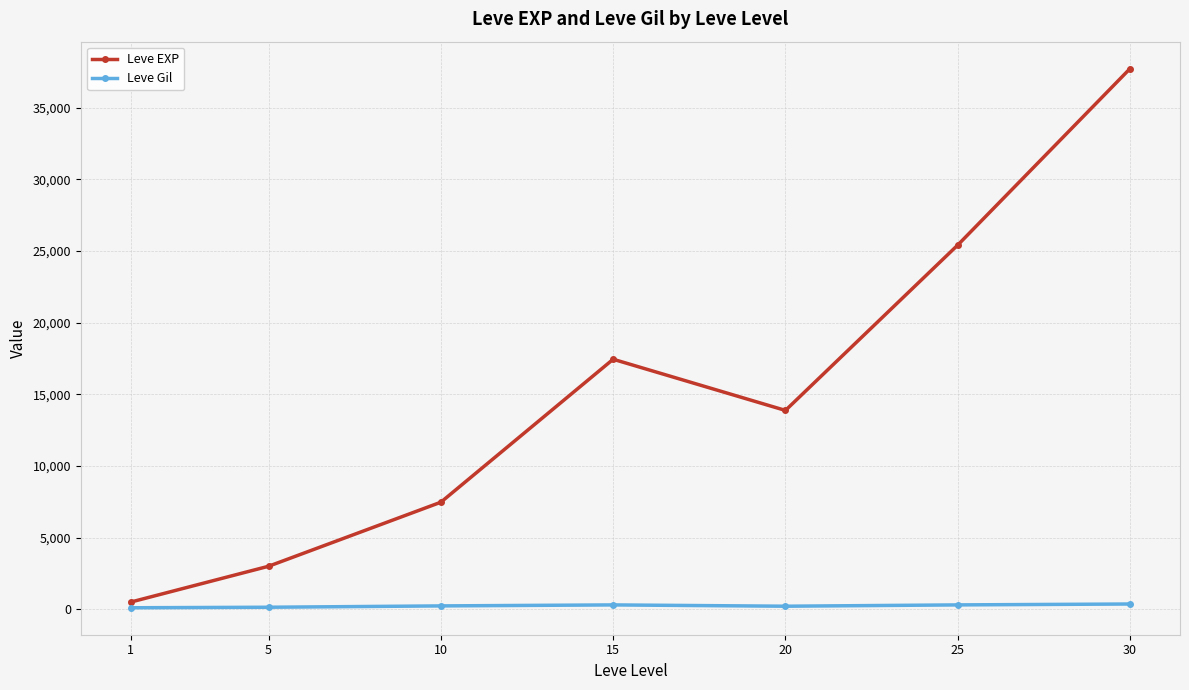

What is the value of the Leve EXP point at the 2nd from the left?

3008.3